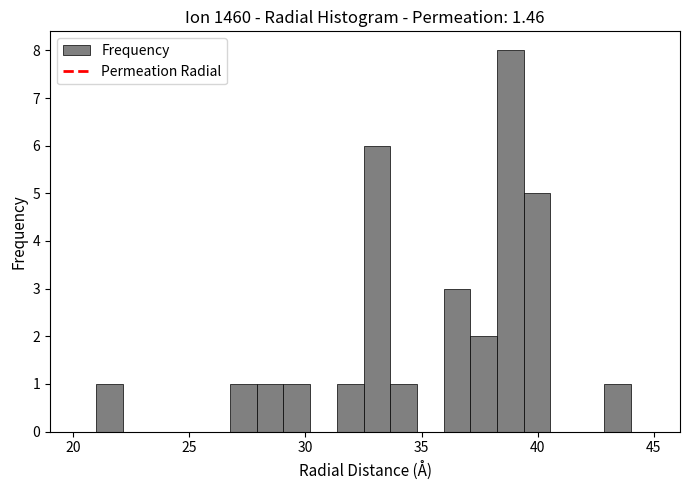

Read against the x-axis, roughly where is the centre of the tallest bar?

39.0